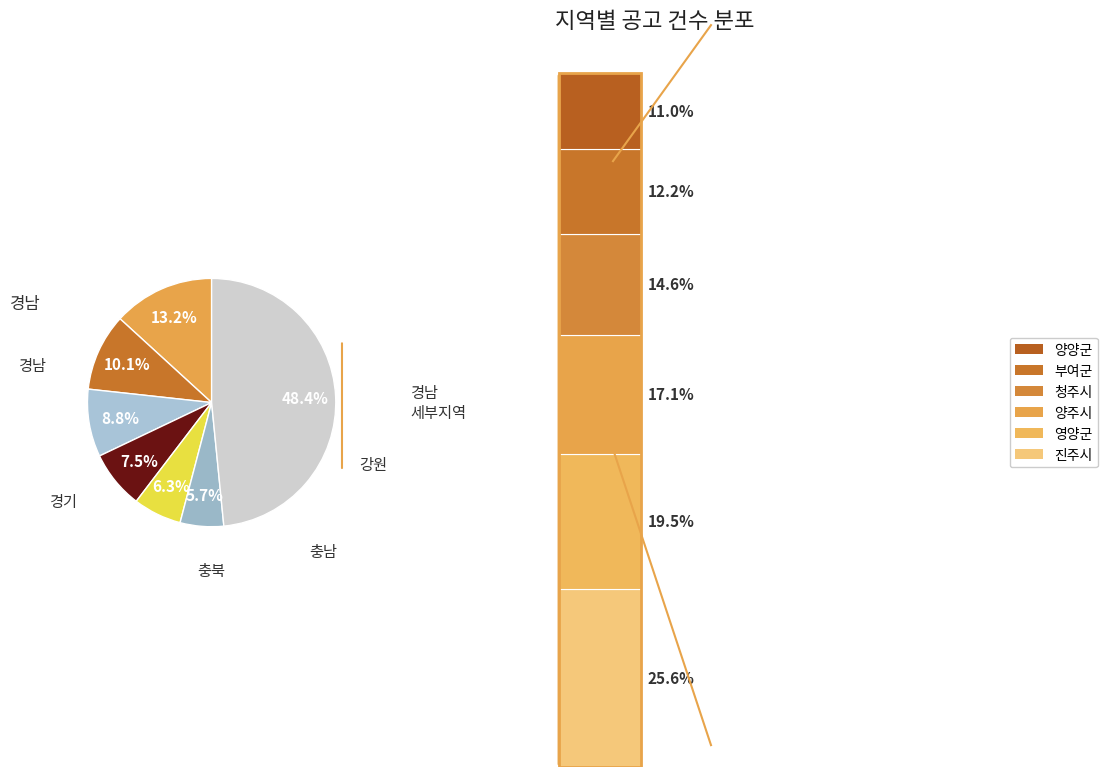

How many slices are in this pie chart?

7